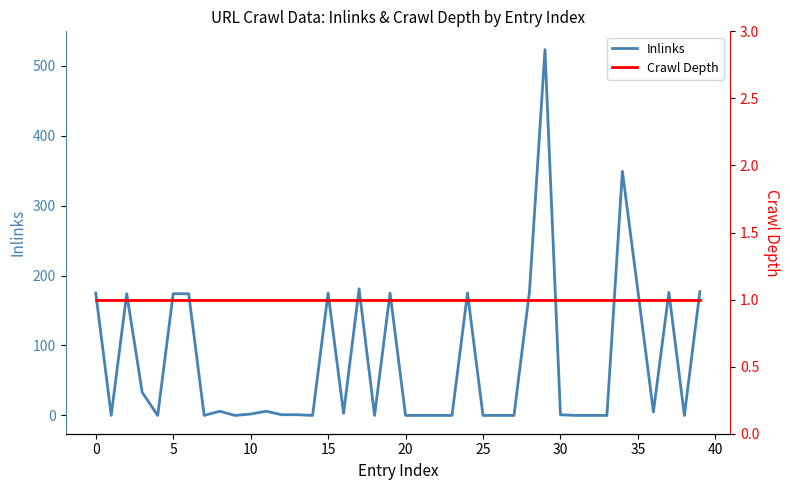

What is the highest value of the Inlinks series?

523